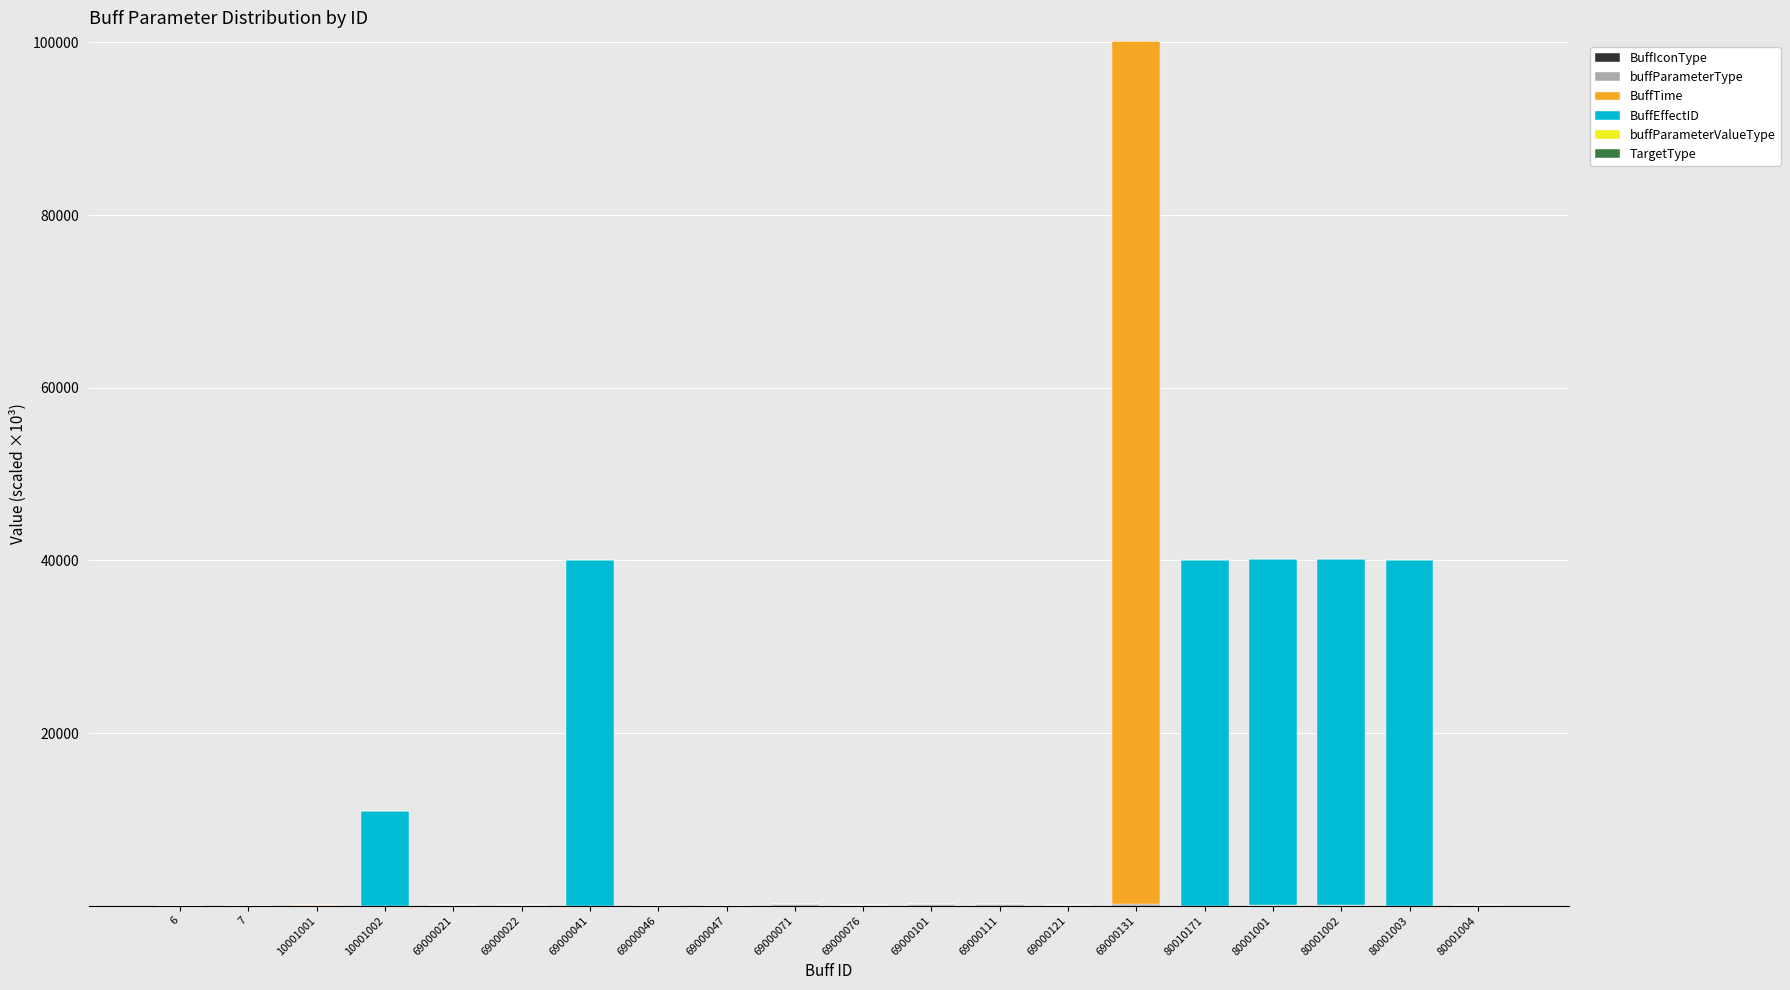

At which category is the sum across all series the highest?

69000131